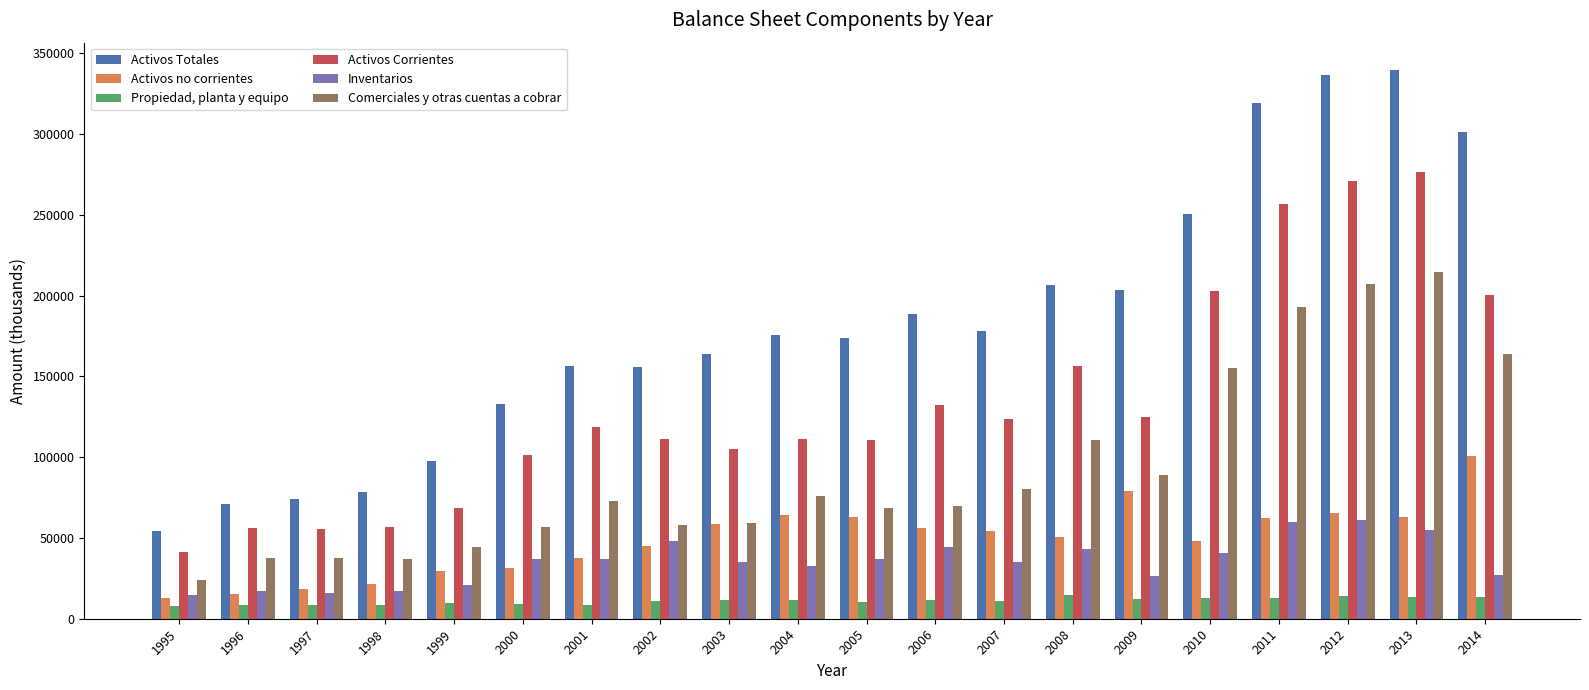

What is the total value across all series at 2012?

954936.9